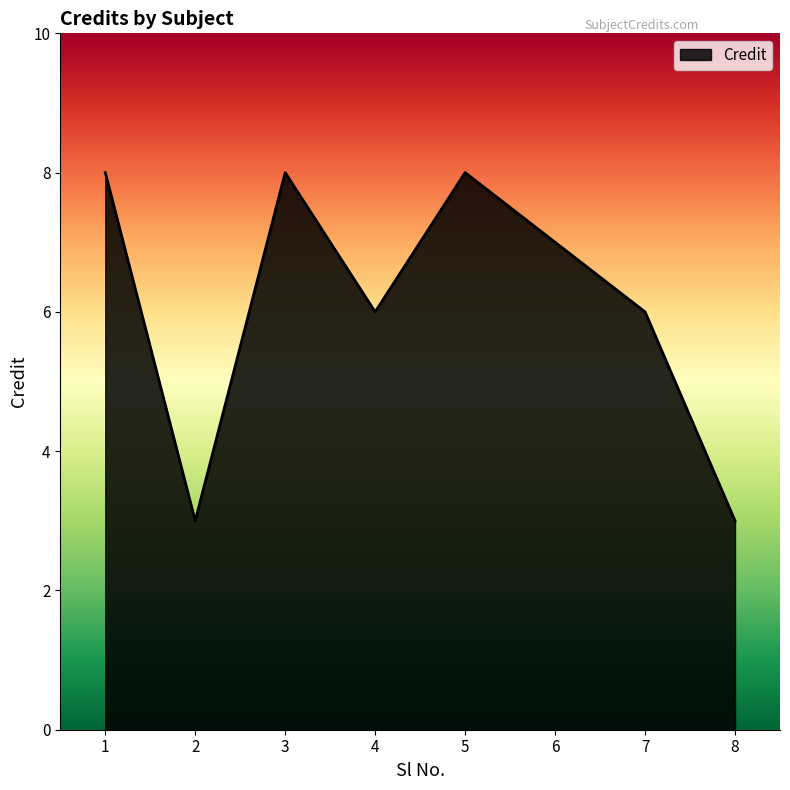

Approximately how many times larger is the value at 3 compared to 2?

2.7